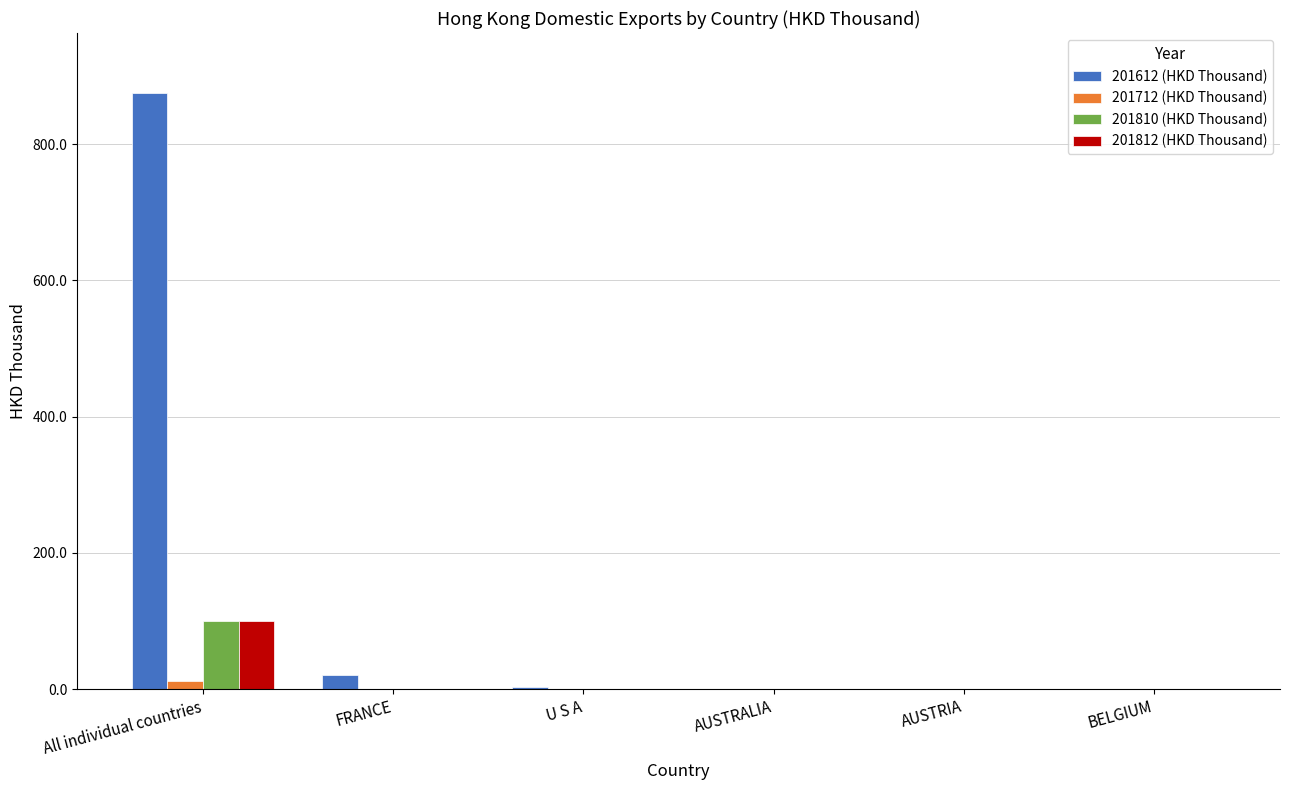

True or false: 201712 (HKD Thousand) has a value of 0.0 at BELGIUM.

True